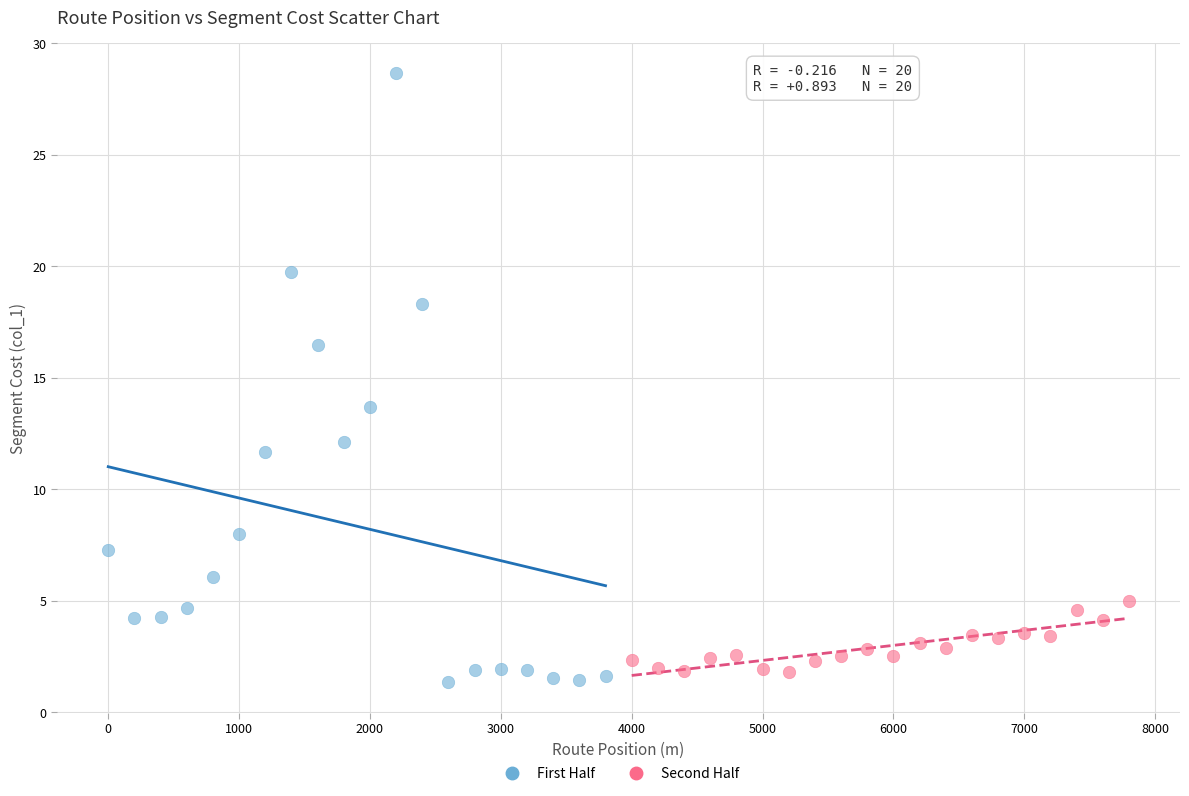

Which series reaches the minimum Y coordinate?

First Half